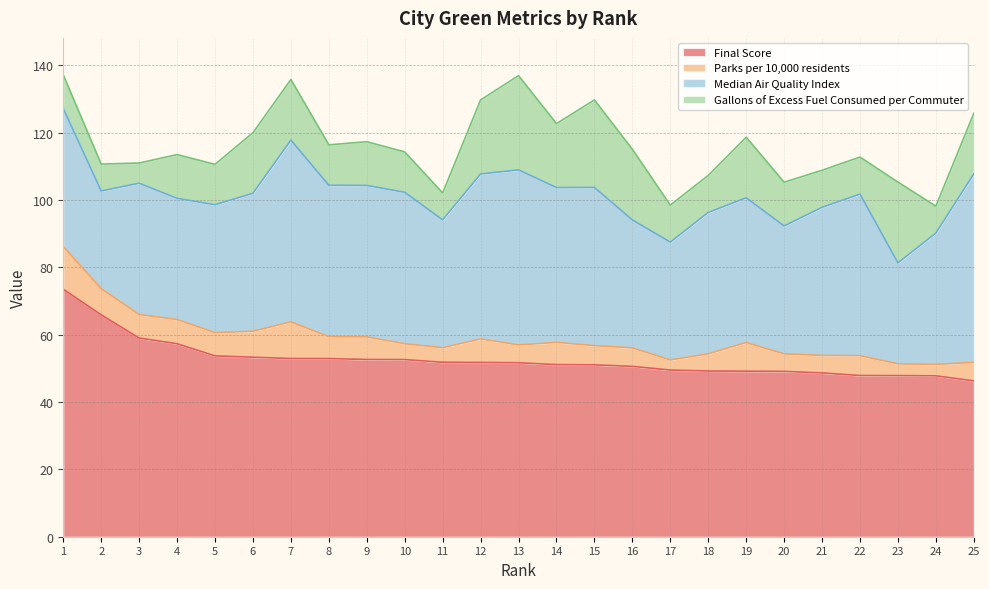

What is the difference between the maximum and minimum values in the Parks per 10,000 residents series?

9.7